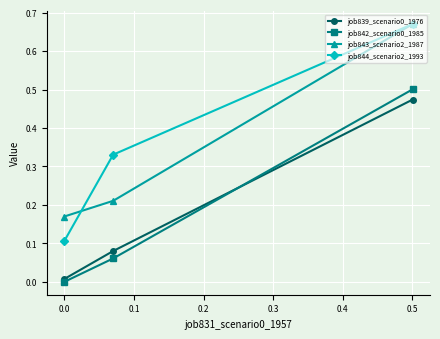

Which series has the largest range (max minus min)?

job844_scenario2_1993